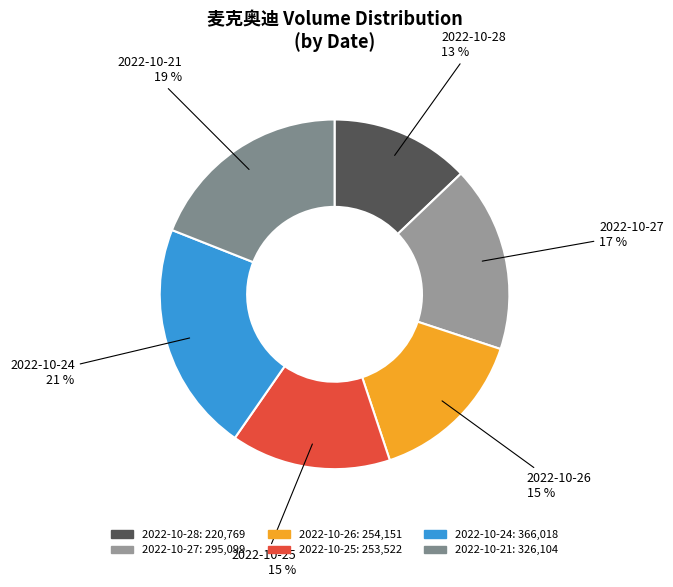

Which category has the smallest portion of the pie?

2022-10-28